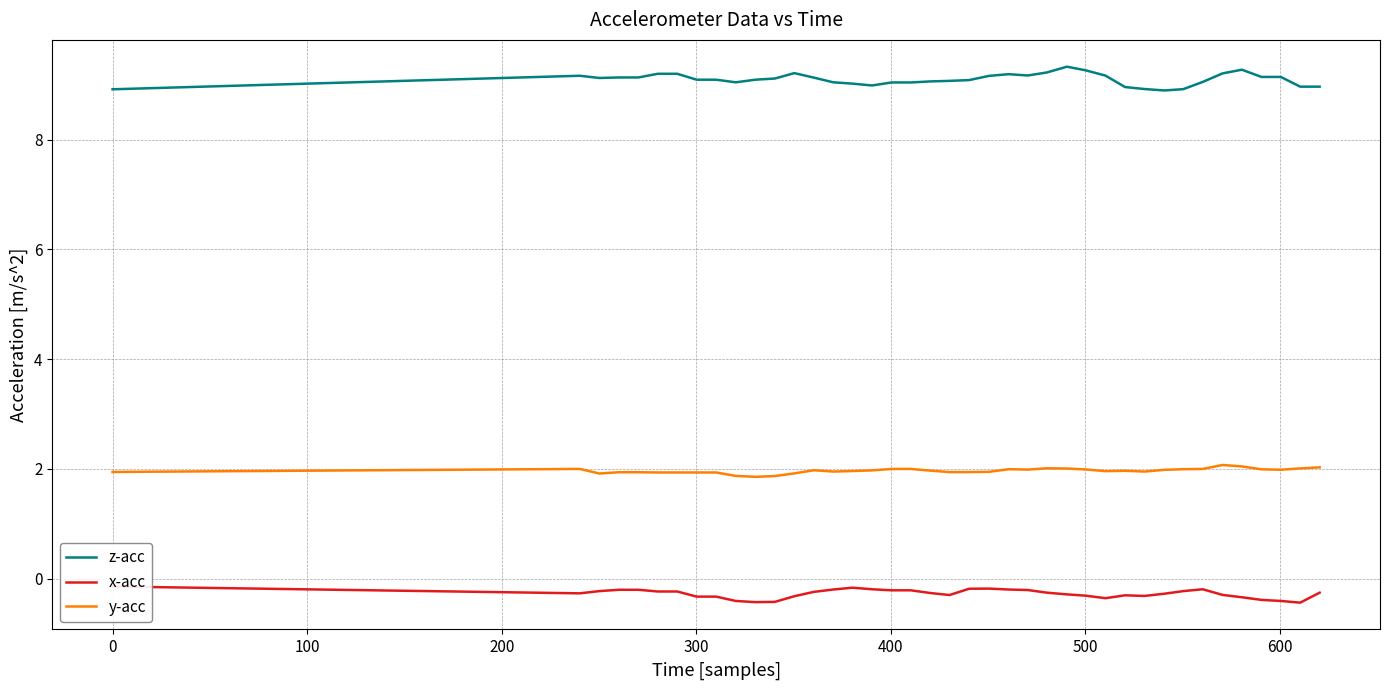

True or false: z-acc and y-acc intersect in this chart.

False